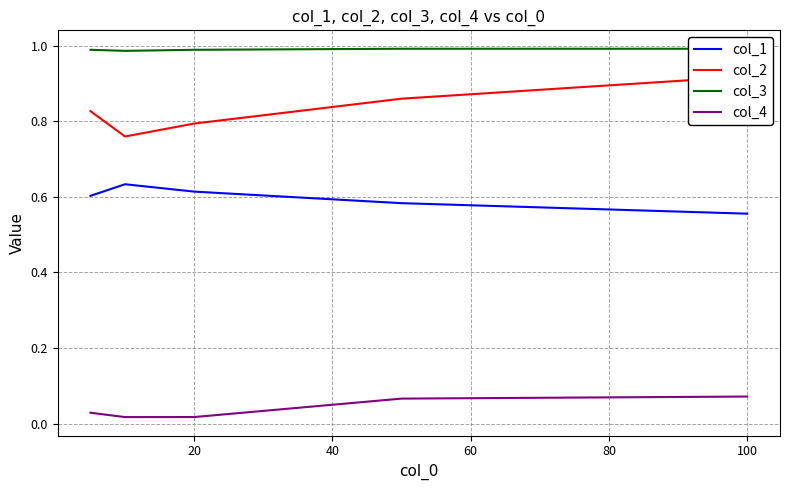

True or false: col_2 and col_1 intersect in this chart.

False